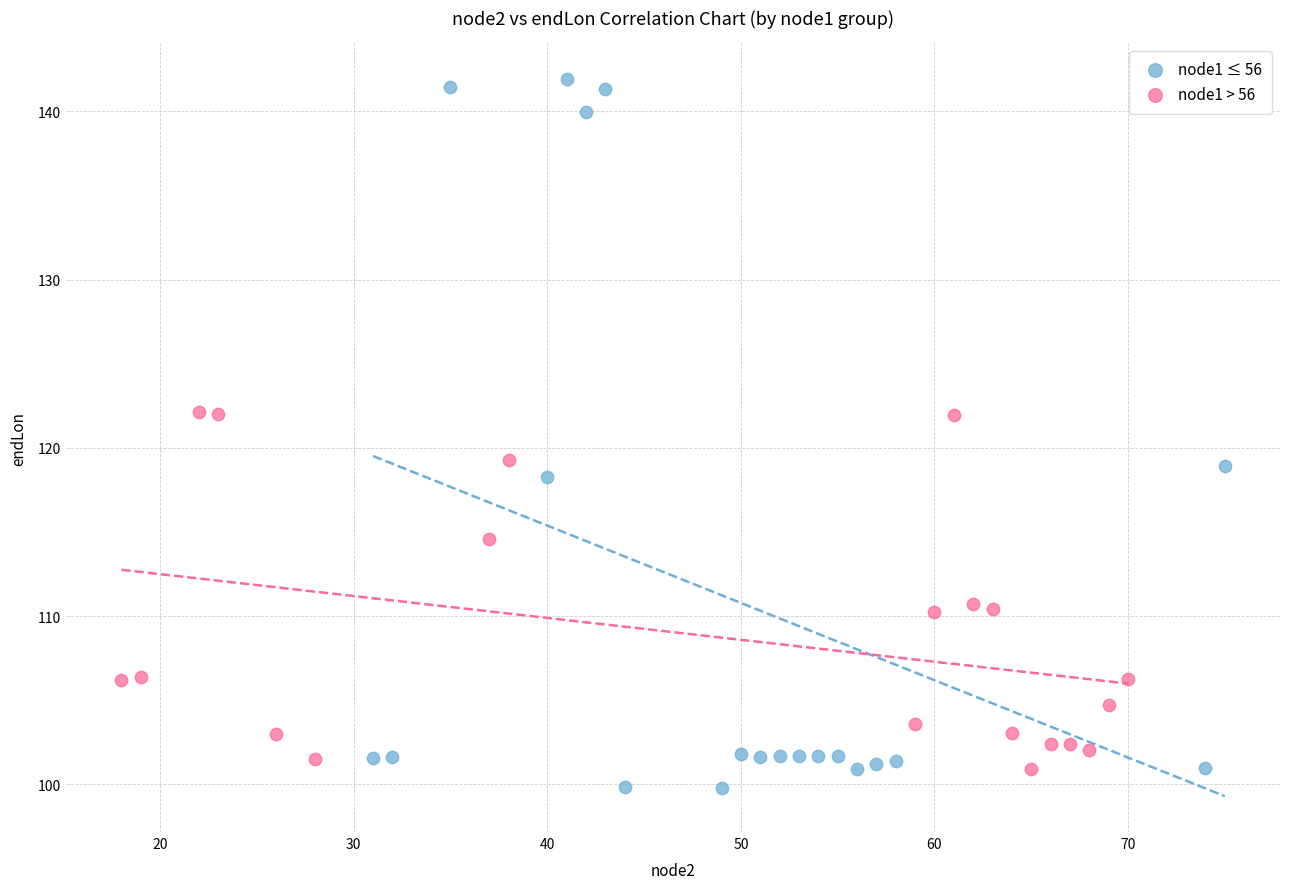

Which series has the largest Y range (max minus min)?

node1 ≤ 56